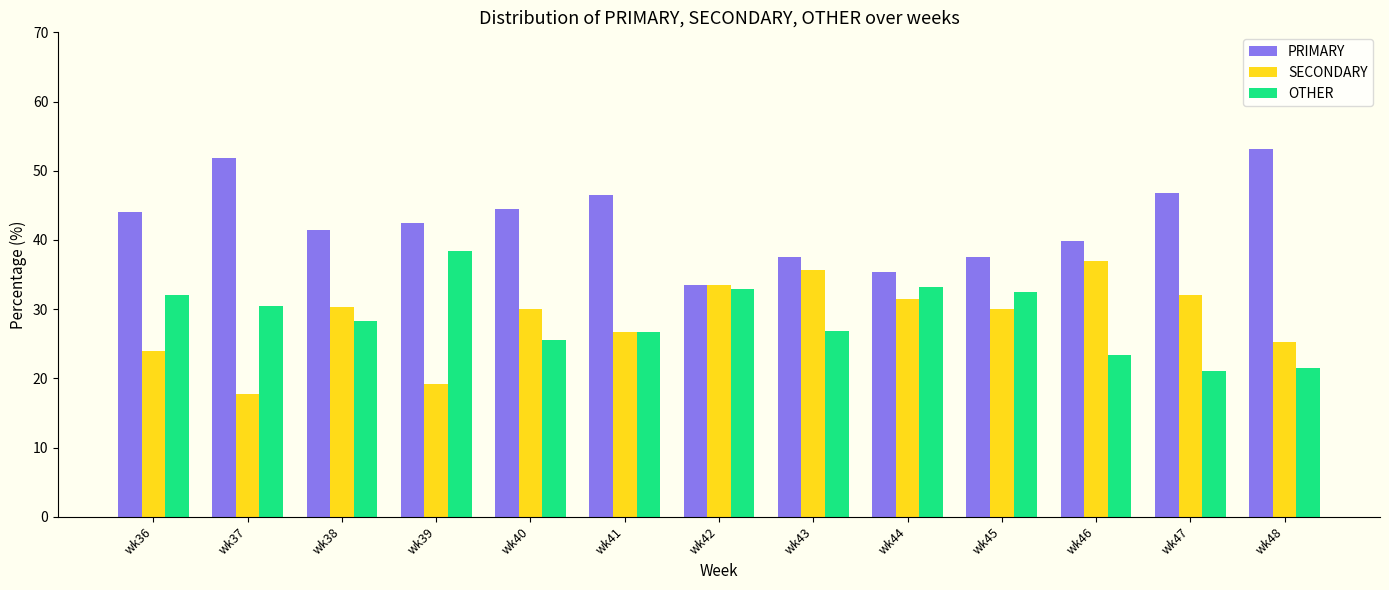

What is the minimum value for SECONDARY?

17.7